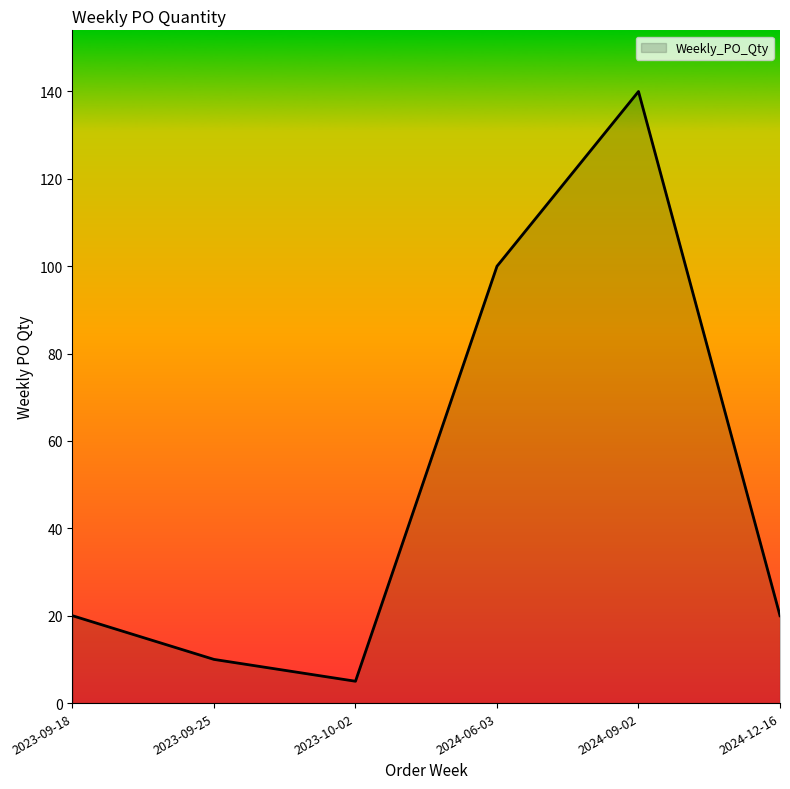

Which category has the lowest value across all series?

2023-10-02